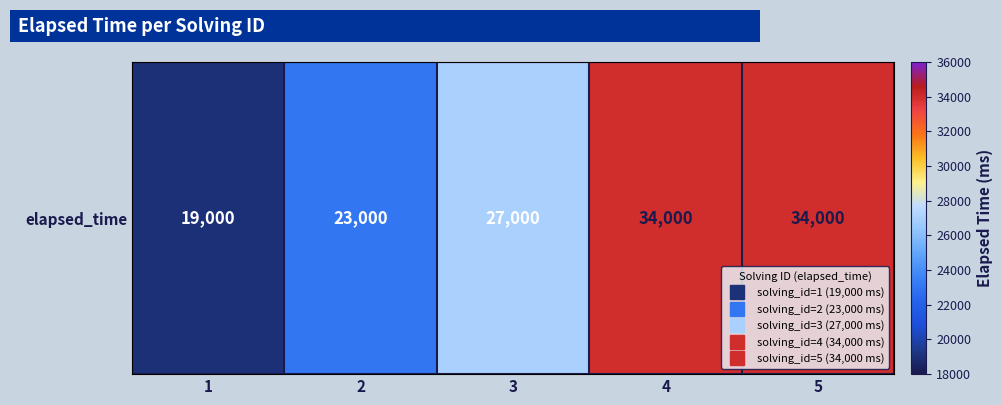

Between 3 and 1, which is larger?

3